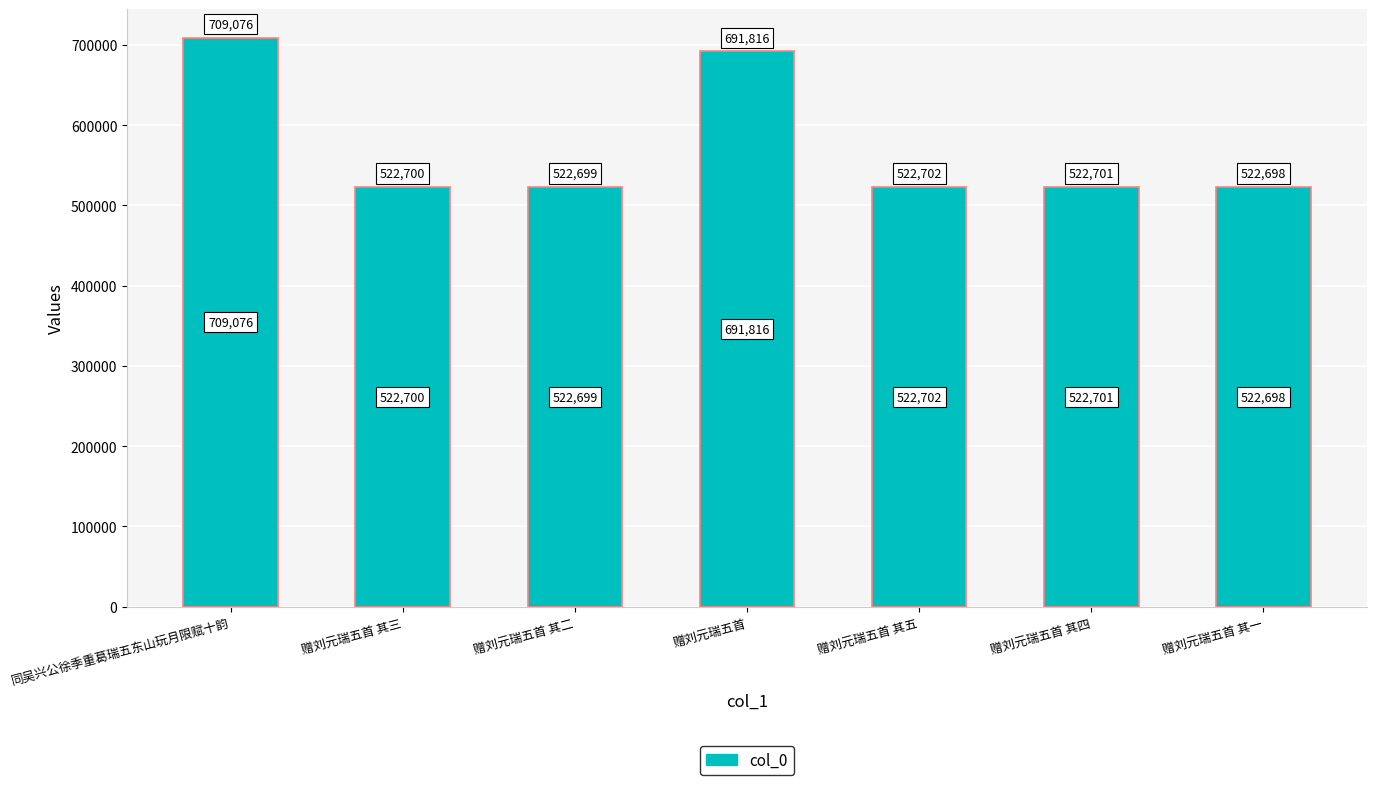

What is the value of the 1st bar from the left?

709076